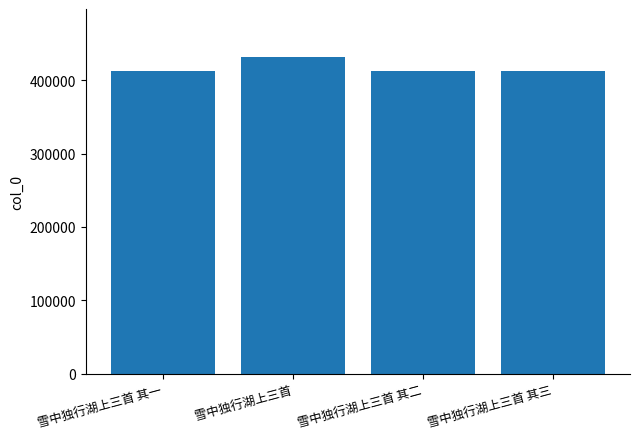

What is the average value?

417344